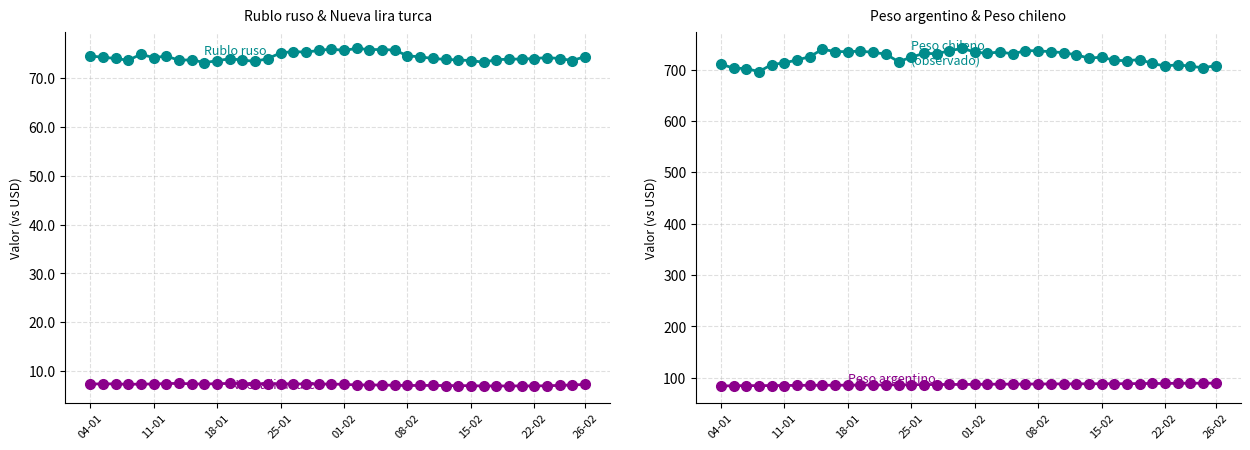

Which category has the lowest value in the Nueva lira turca series?

33